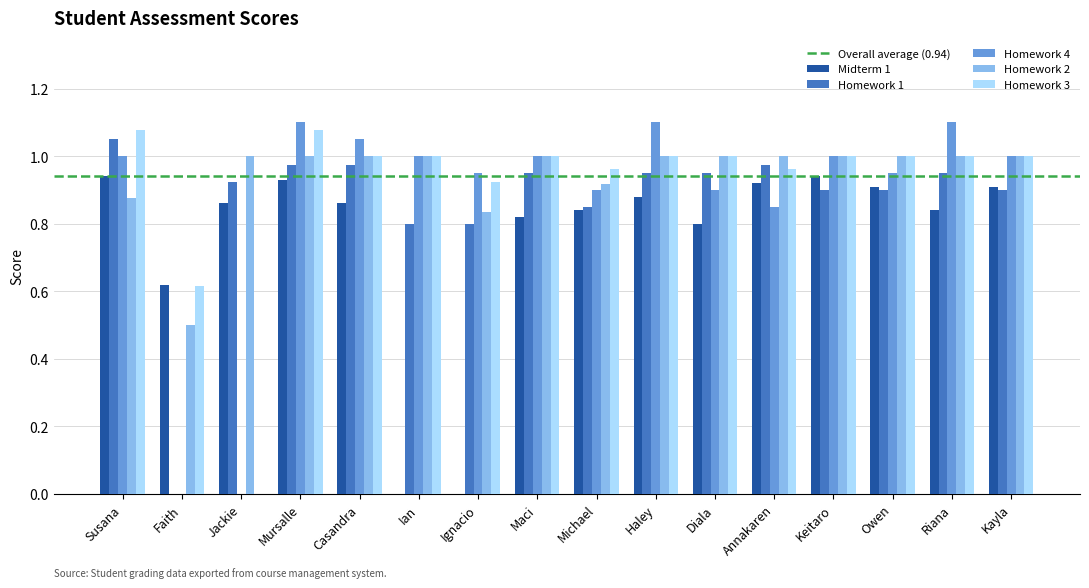

What is the sum of the Homework 1 values at Riana and Annakaren?

1.9